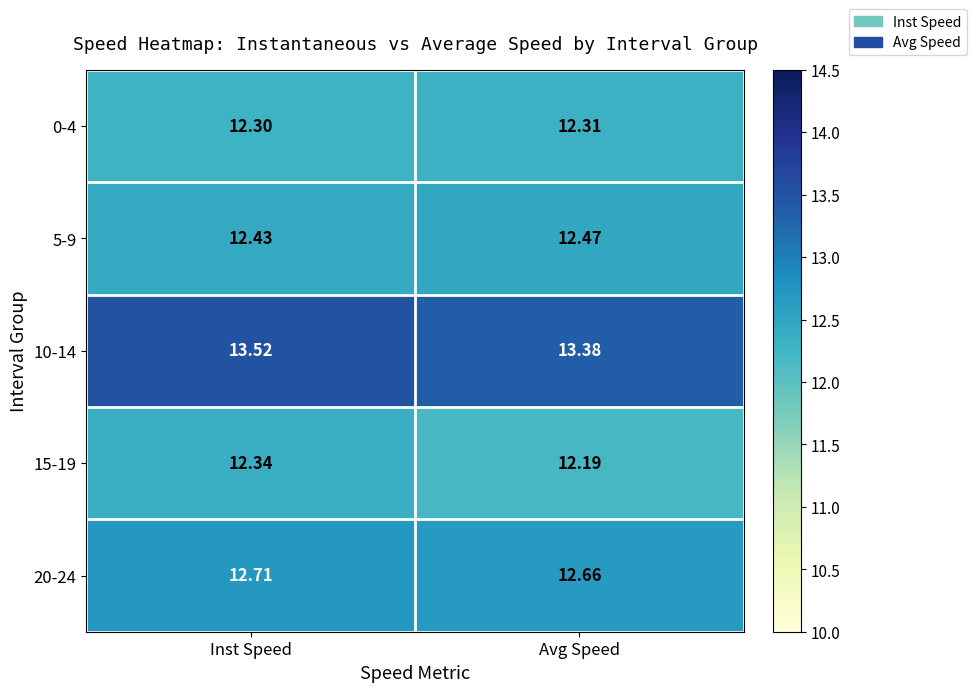

Which label corresponds to the largest value in the chart?

Inst Speed